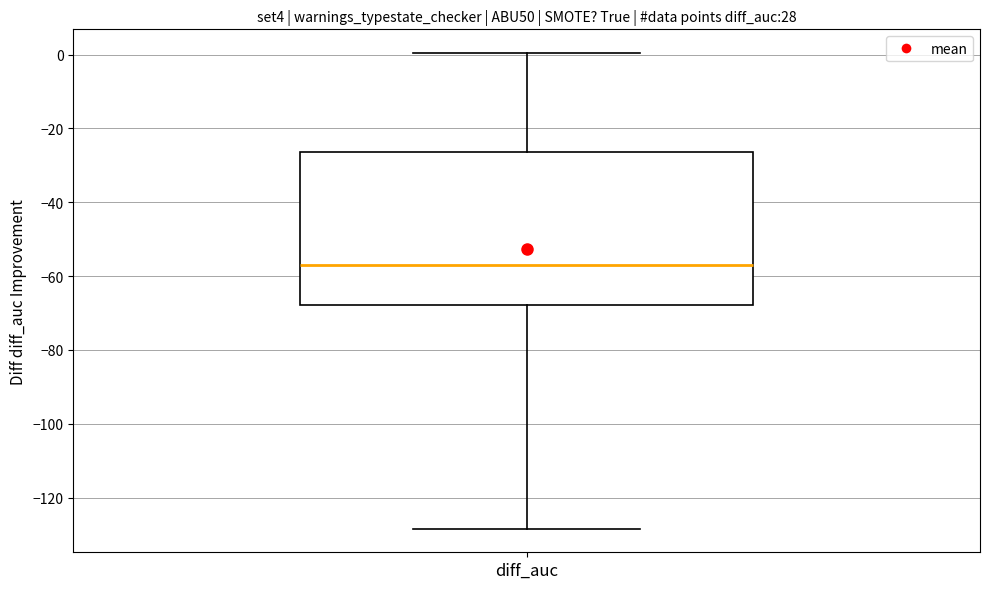

Transcribe this box plot: give where the median line is, the range the box spans, and where the two whiskers end, as read against the y-axis. The values are not printed on the chart, so give them approximately, as read against the axis.

median -56, box -68 to -26, whiskers -128 to 0